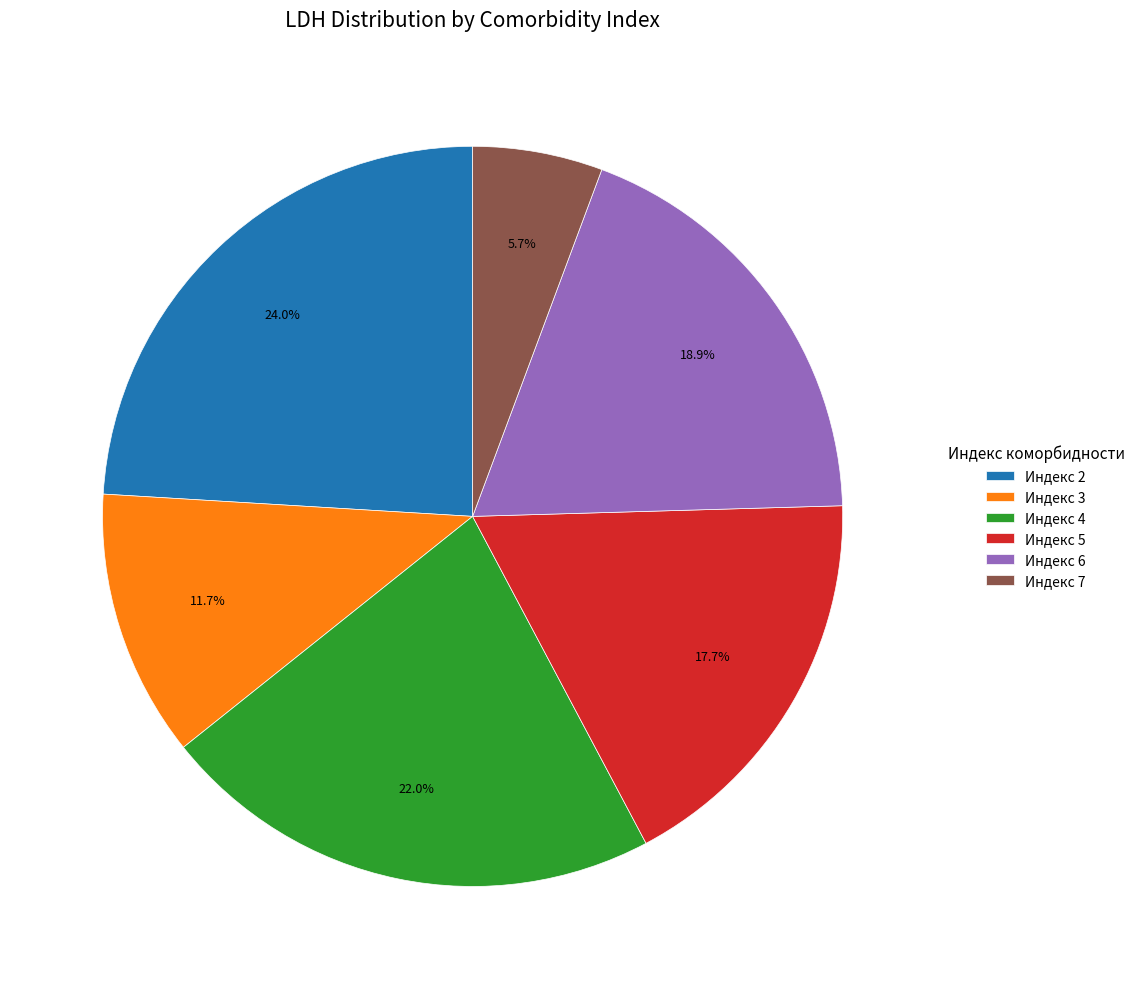

What portion of the pie excludes Индекс 7?

94.3%